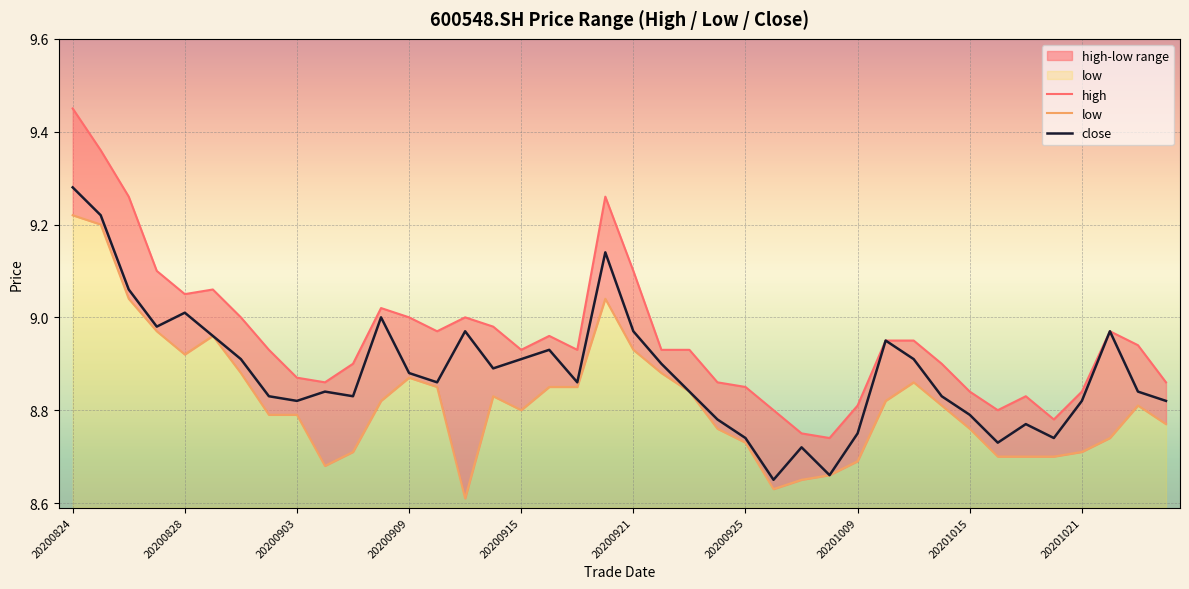

What is the maximum value for low?

9.2